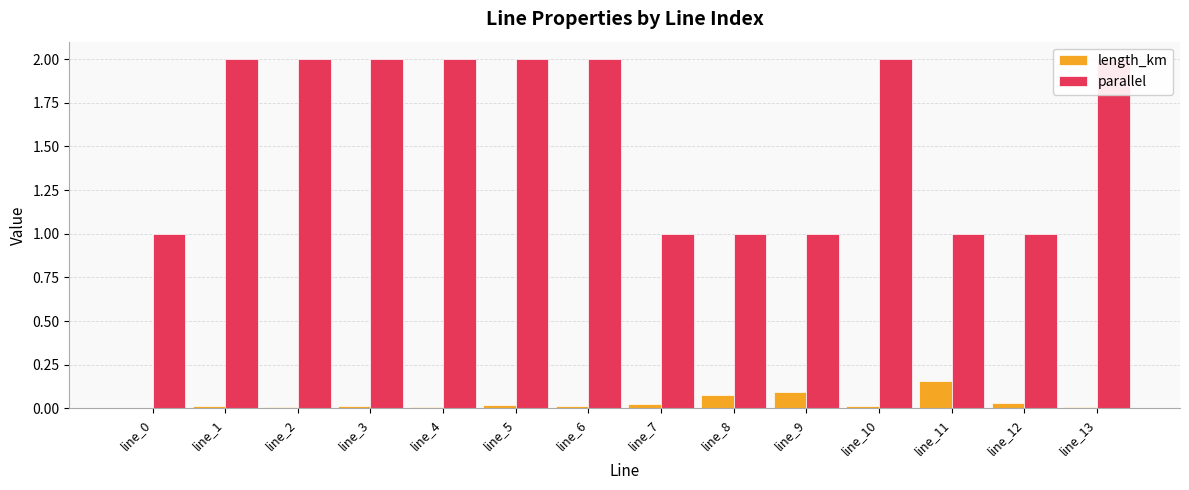

Reading right to left, transcribe all the data shown in this chart.

length_km: line_13=0.0	line_12=0.0	line_11=0.2	line_10=0.0	line_9=0.1	line_8=0.1	line_7=0.0	line_6=0.0	line_5=0.0	line_4=0.0	line_3=0.0	line_2=0.0	line_1=0.0	line_0=0.0
parallel: line_13=2.0	line_12=1.0	line_11=1.0	line_10=2.0	line_9=1.0	line_8=1.0	line_7=1.0	line_6=2.0	line_5=2.0	line_4=2.0	line_3=2.0	line_2=2.0	line_1=2.0	line_0=1.0